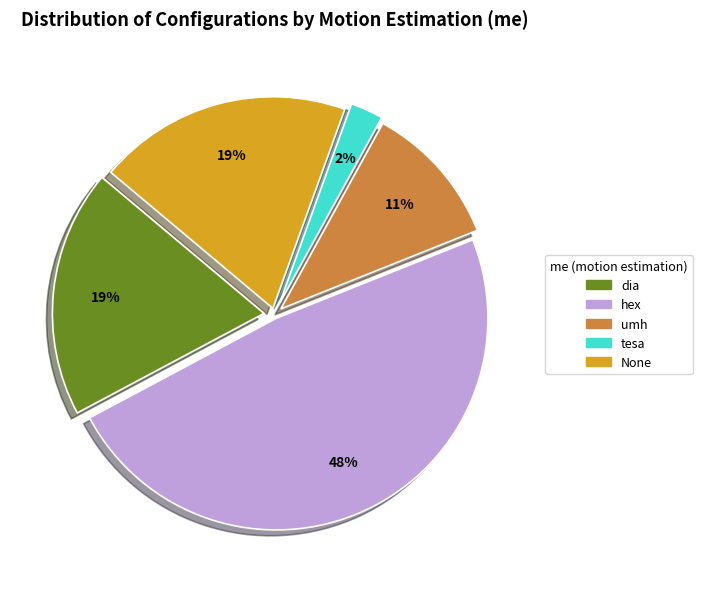

To the nearest percent, what is the average slice percentage?

20%